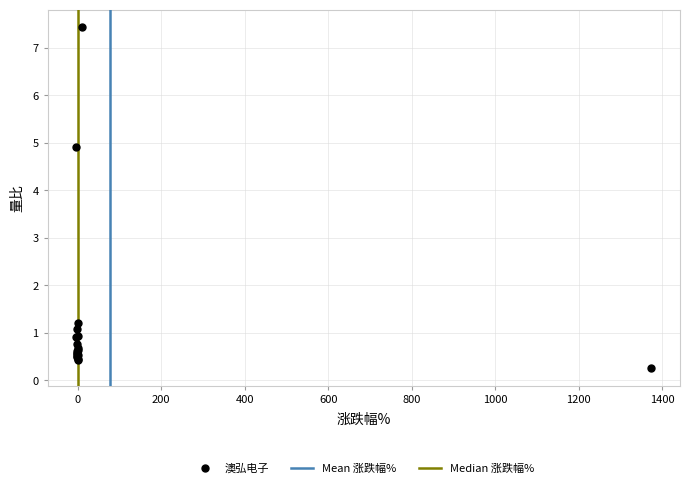

What Y value in the scatter plot is closest to 3?

1.2